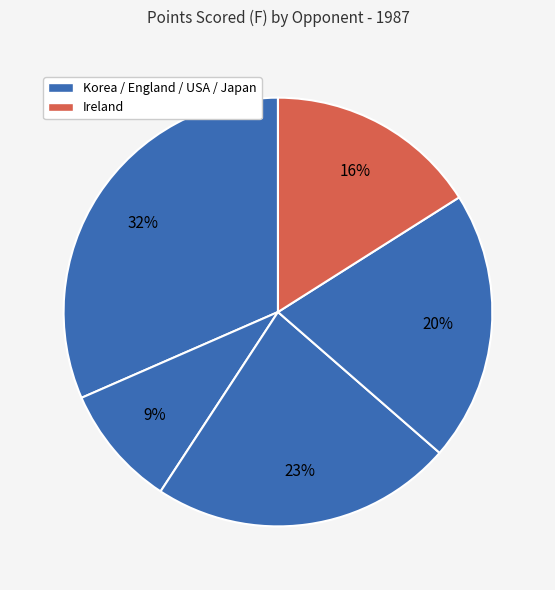

Rank the categories by value from lowest to highest.

England, Ireland, Japan, USA, Korea